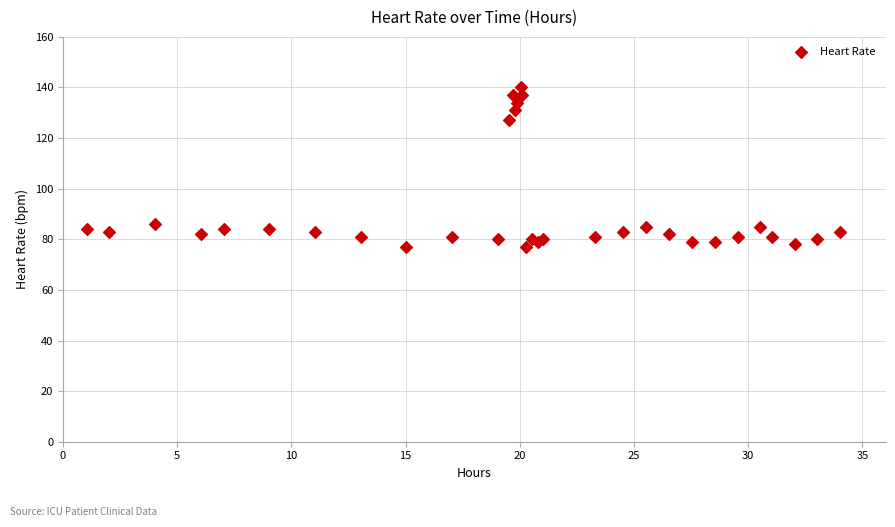

What Y value in the scatter plot is closest to 108?

127